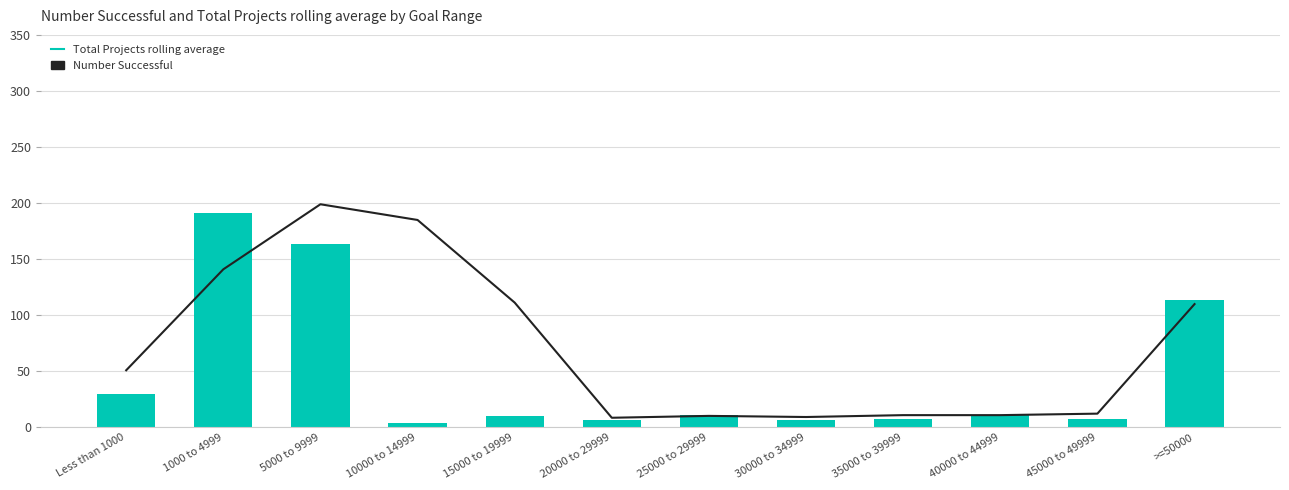

What value does the Number Successful series have at 25000 to 29999?

11